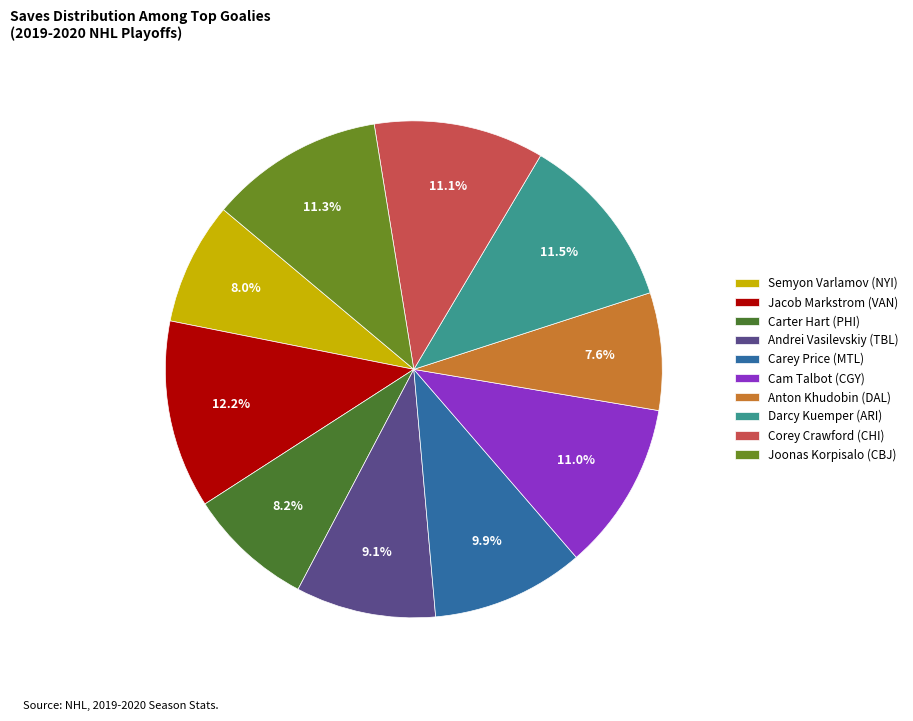

Is Carey Price (MTL) the majority of the pie?

No